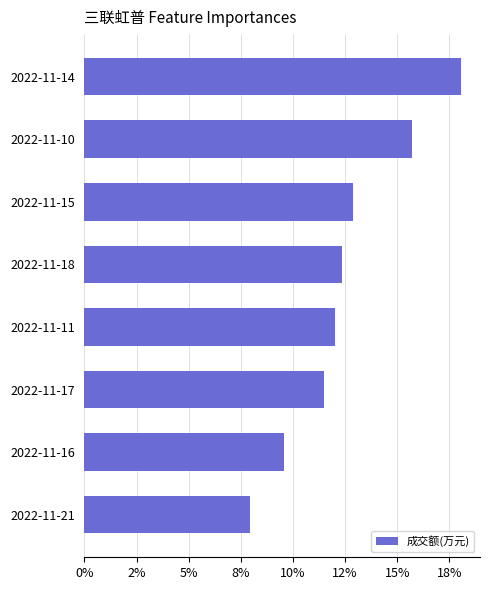

Which category has the highest value across all series?

2022-11-14